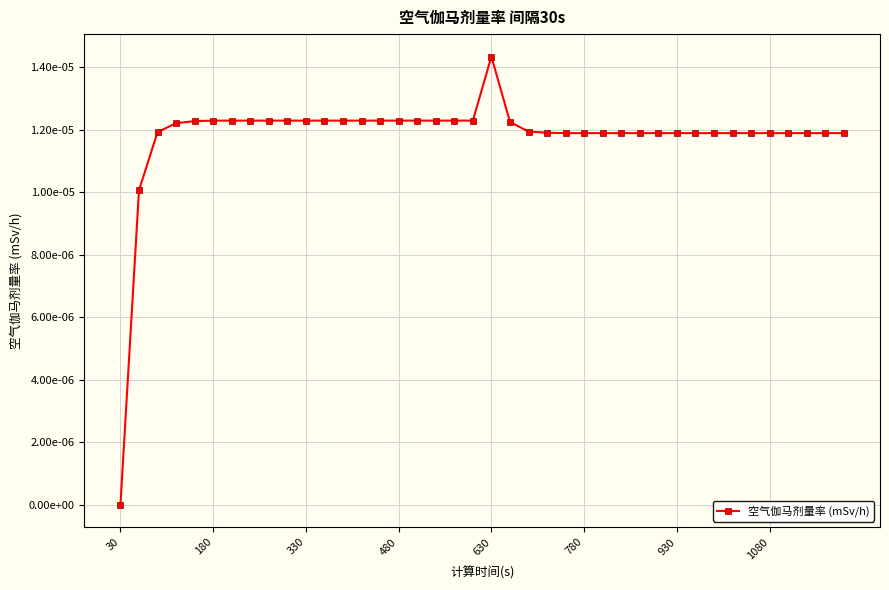

Count the values in the range 0 to 1.

40